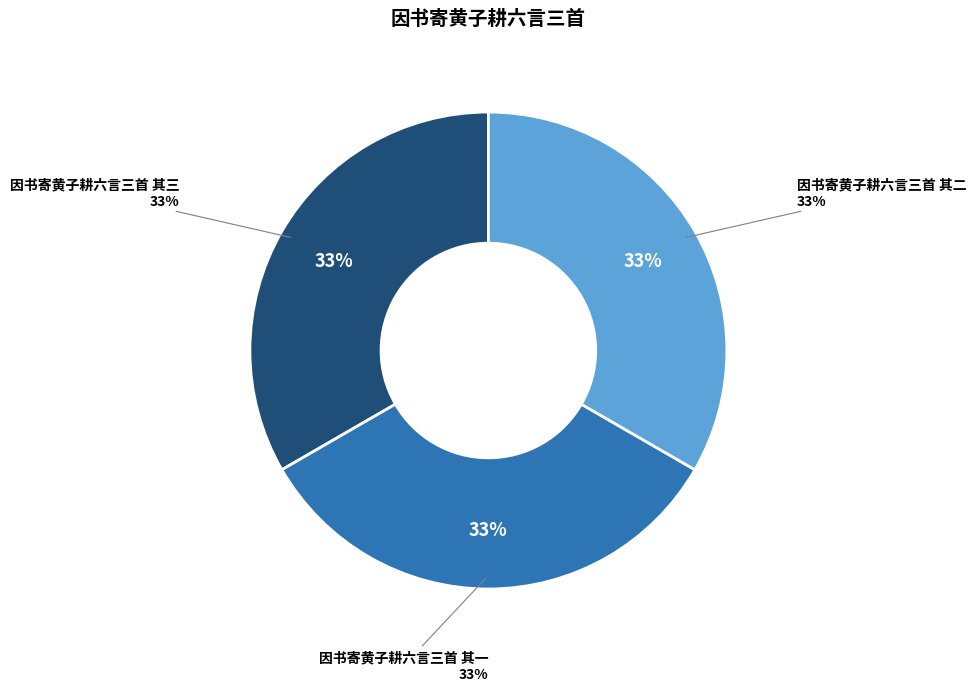

Is 因书寄黄子耕六言三首 其三 the majority of the pie?

No